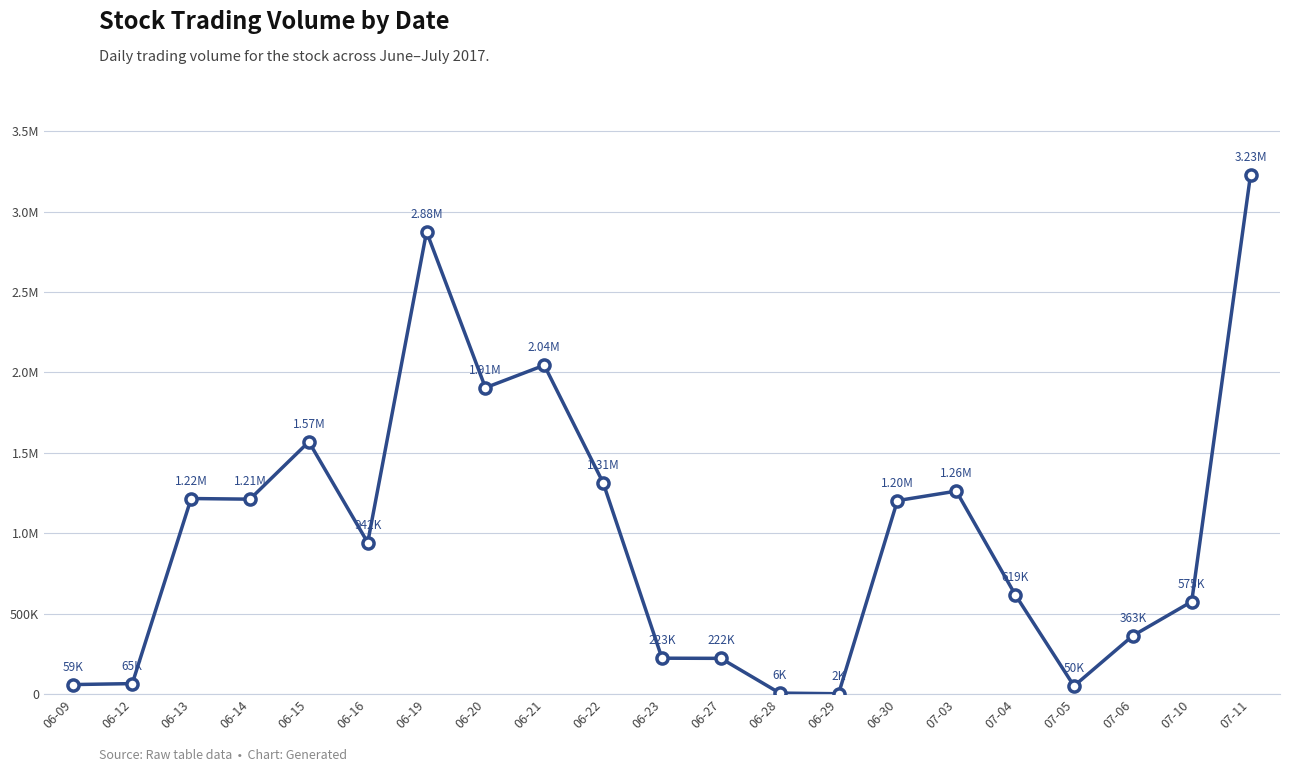

List the labels in order of value, smallest first.

06-29, 06-28, 07-05, 06-09, 06-12, 06-27, 06-23, 07-06, 07-10, 07-04, 06-16, 06-30, 06-14, 06-13, 07-03, 06-22, 06-15, 06-20, 06-21, 06-19, 07-11